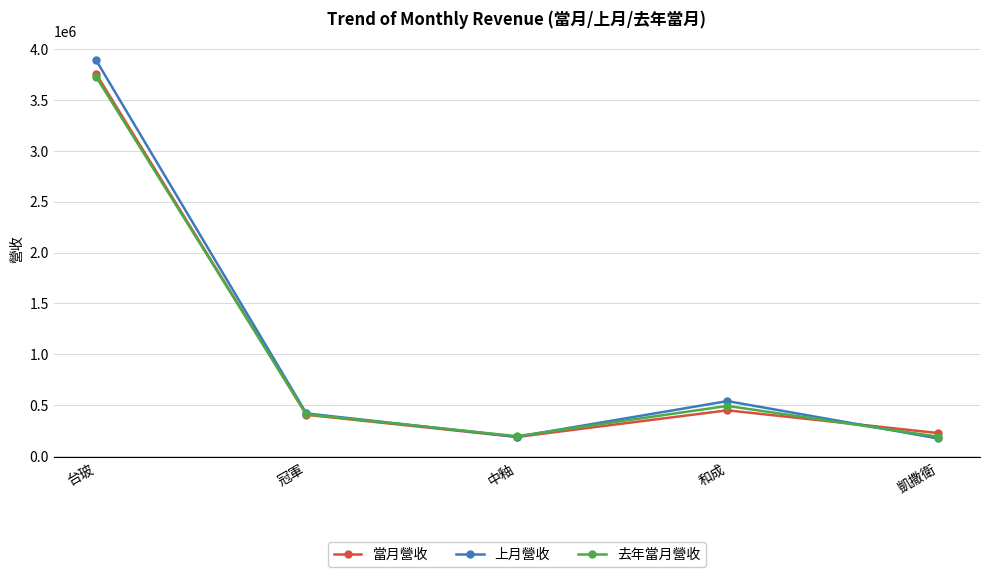

What is the difference between the second highest and minimum values in the 當月營收 series?

262304